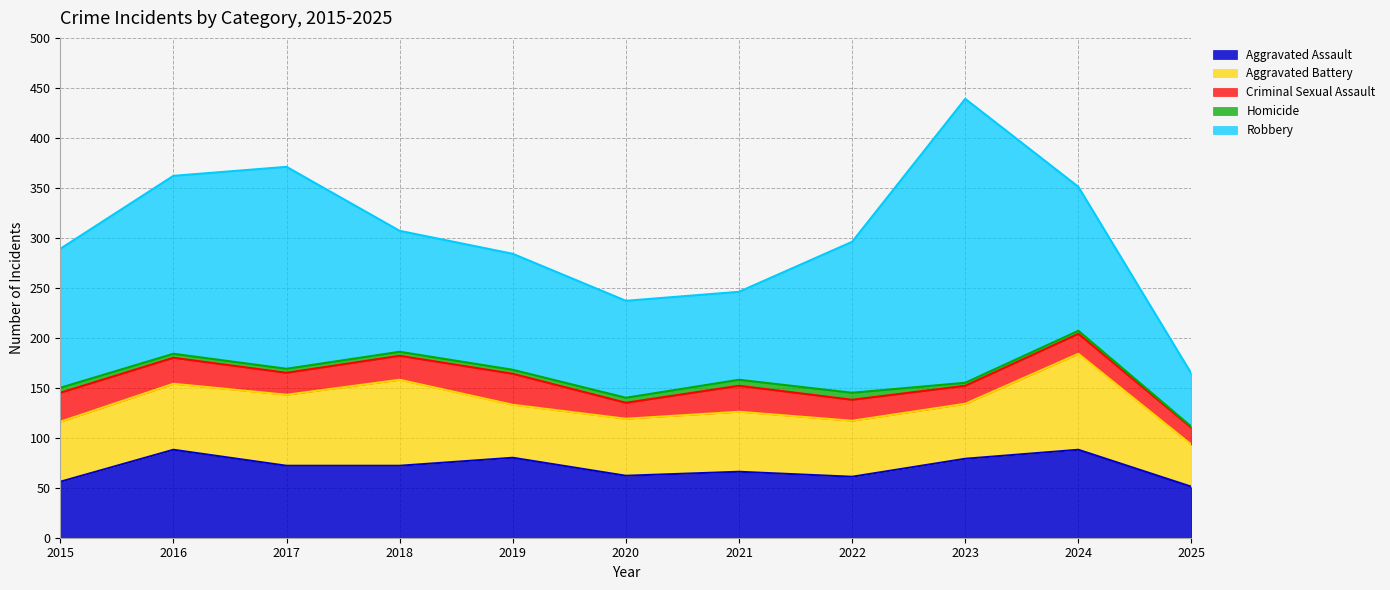

True or false: Robbery and Aggravated Assault cross at least once.

False